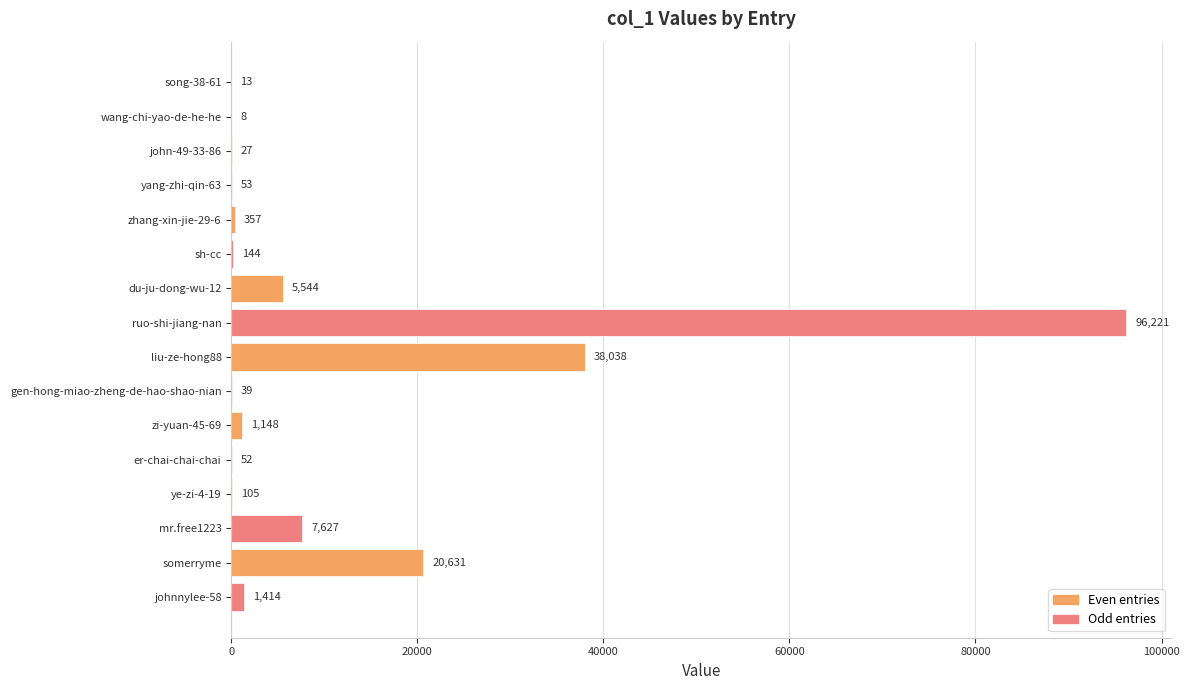

What is the greatest value displayed?

96221